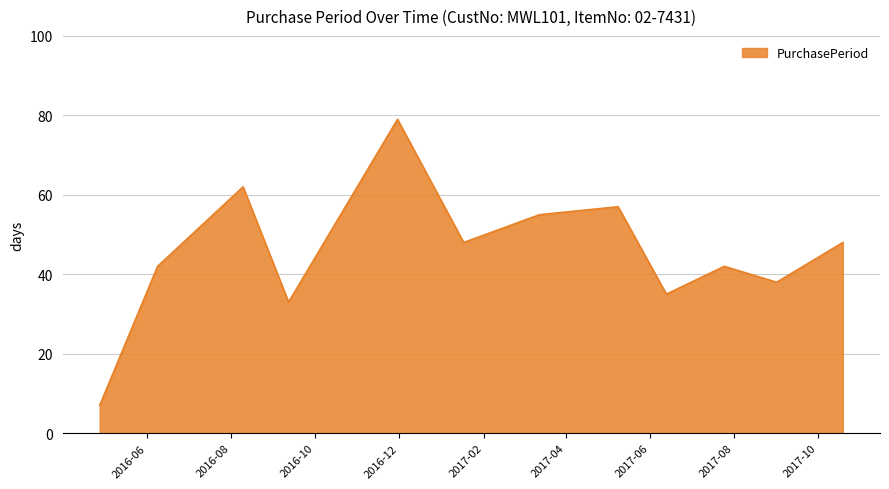

What is the difference between the maximum and minimum values?

72